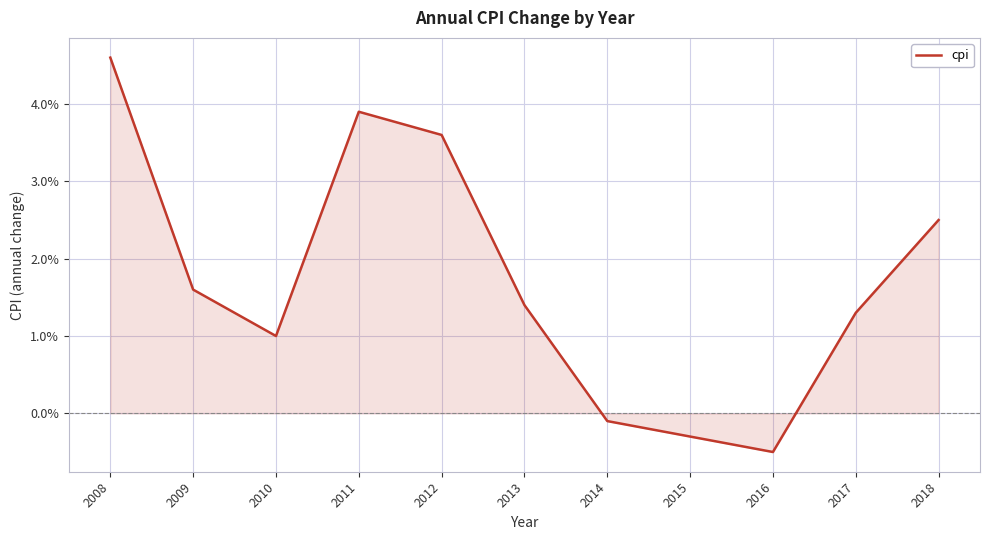

Does the chart have visible grid lines?

Yes